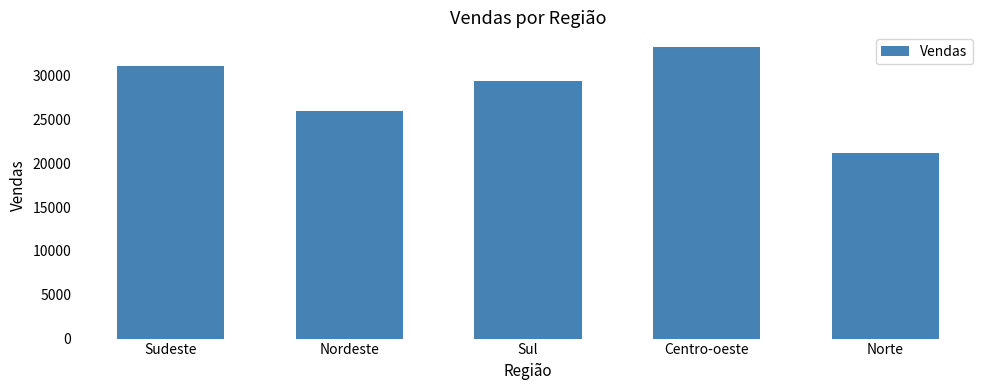

Between Nordeste and Centro-oeste, which is larger?

Centro-oeste